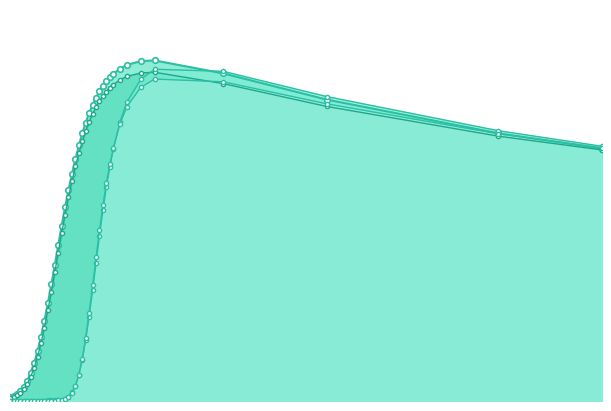

List the series in order of their peak value, highest first.

Magboltz Qm (T=300K), Magboltz Qm (T=0K), Pack Qm (T=300K), Pack Qm (T=0K)